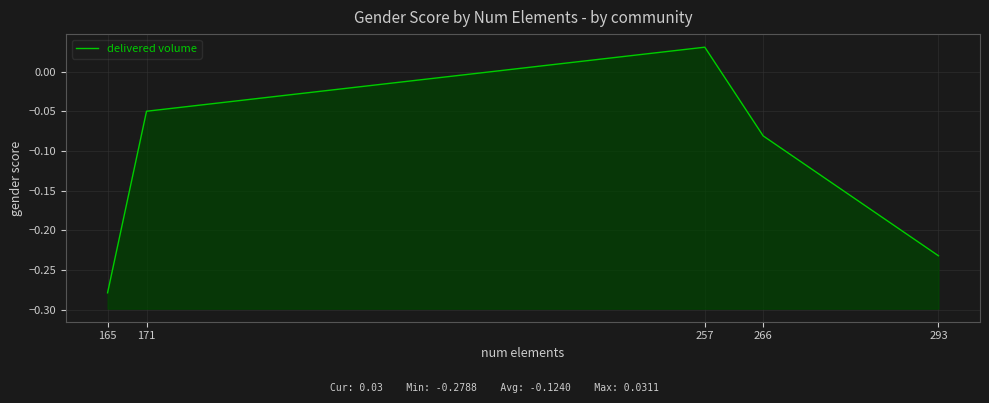

How many categories are shown in the chart?

5